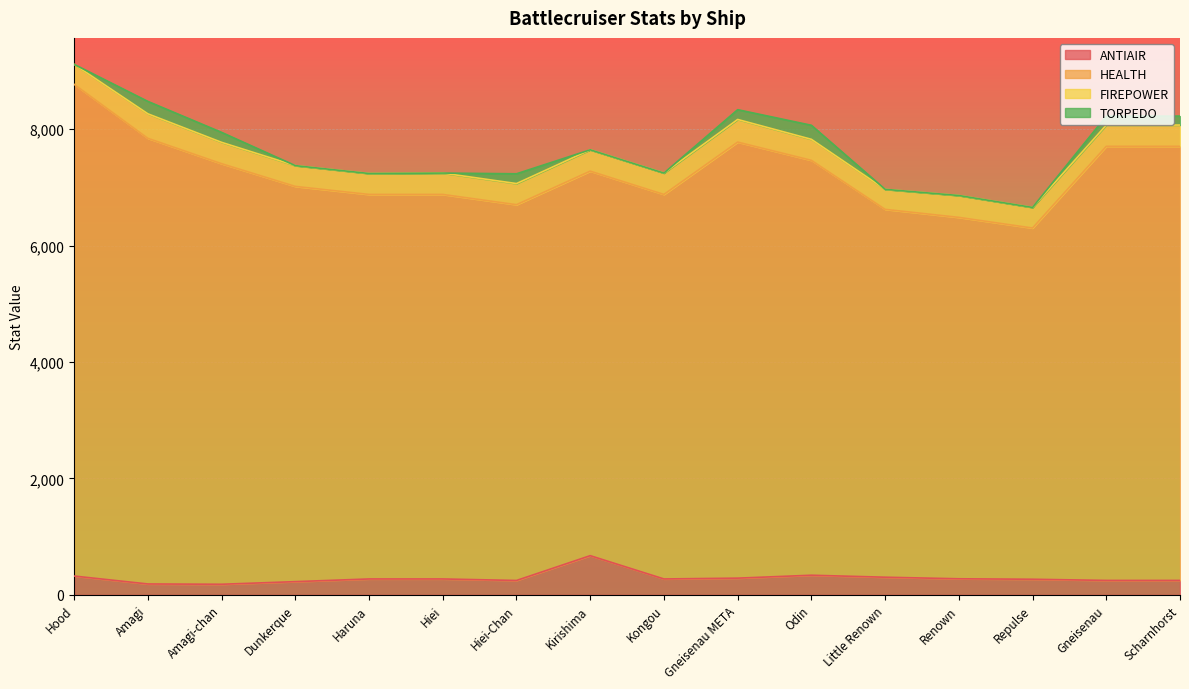

What is the difference between the highest and lowest values at Repulse?

6386